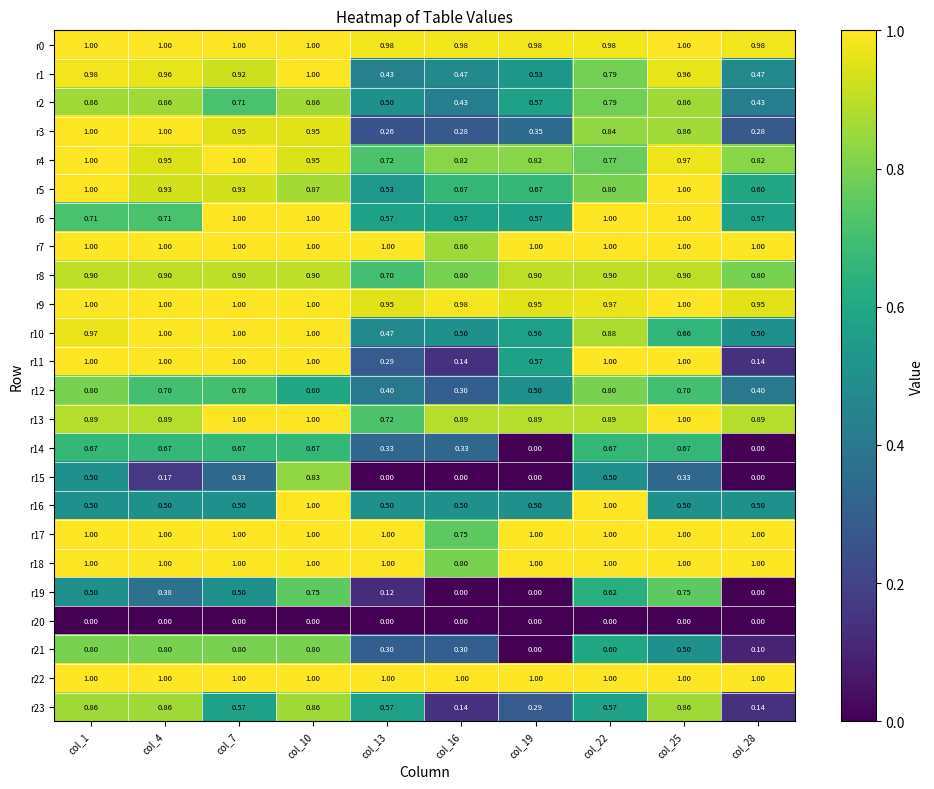

At how many categories does at least one series exceed 0?

10